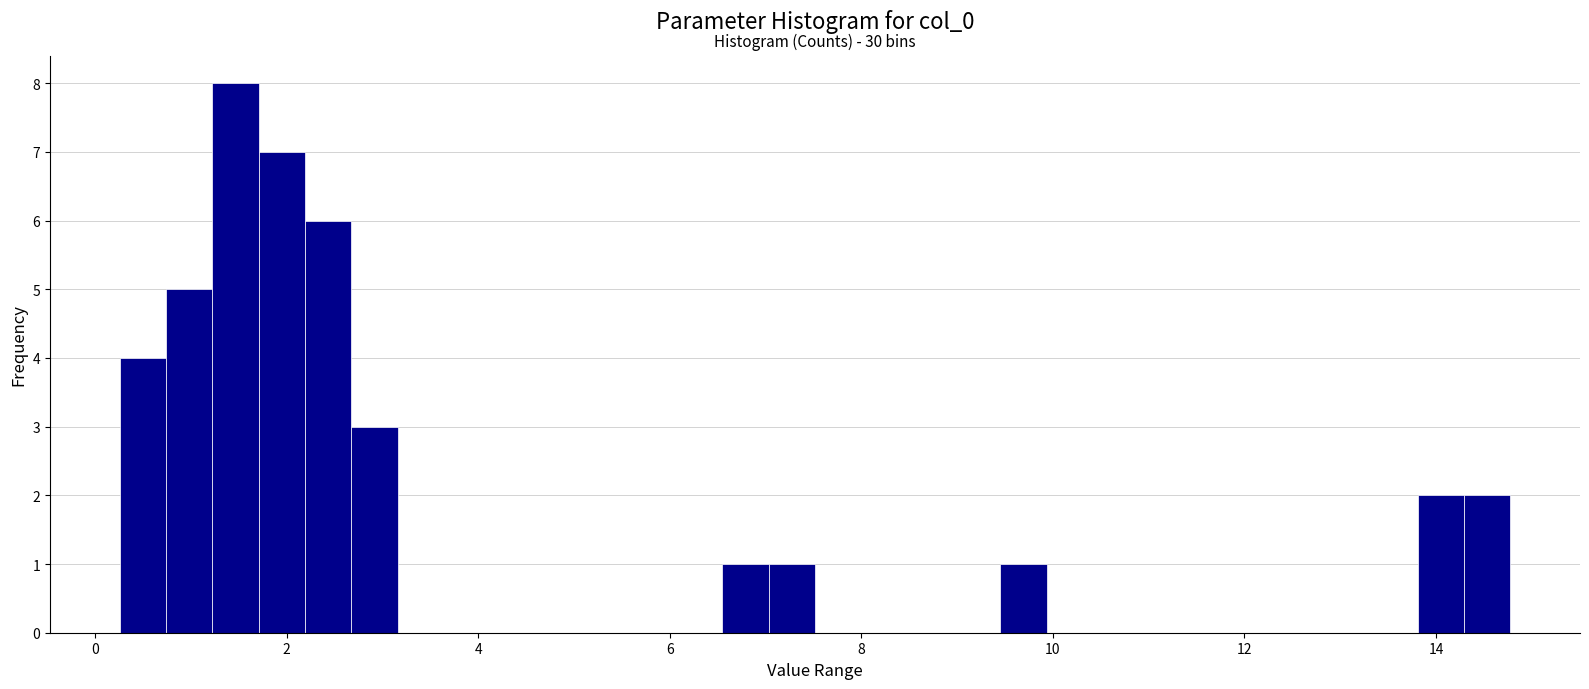

Around what value on the x-axis is the tallest bar? Give the approximate position of its centre, as read against the axis.

1.4